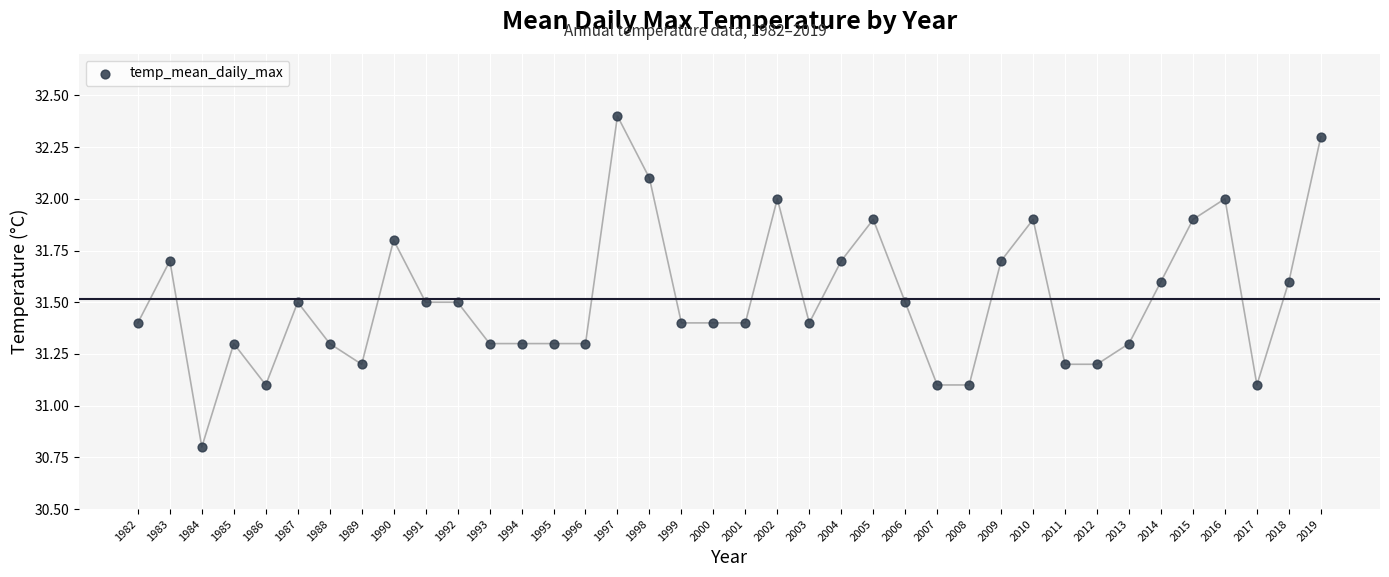

What is the range of X values (max minus min)?

37.0